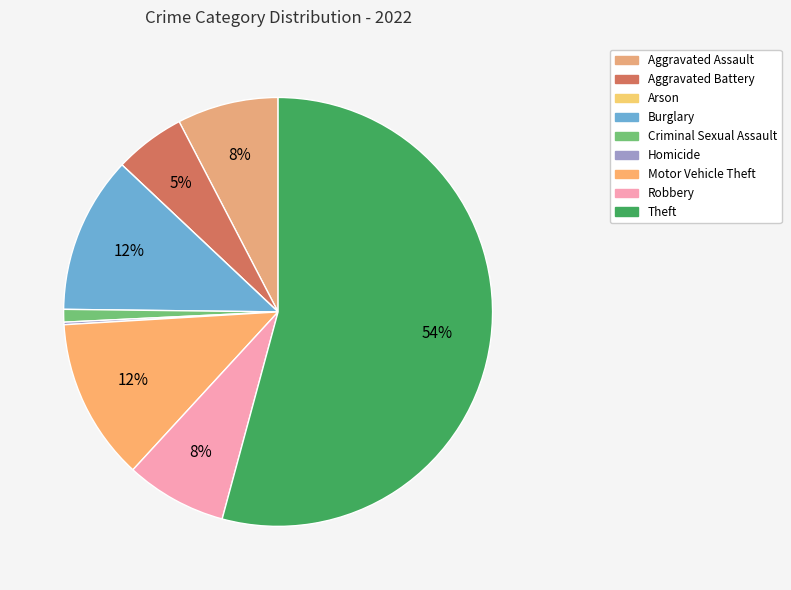

How many slices are in this pie chart?

9